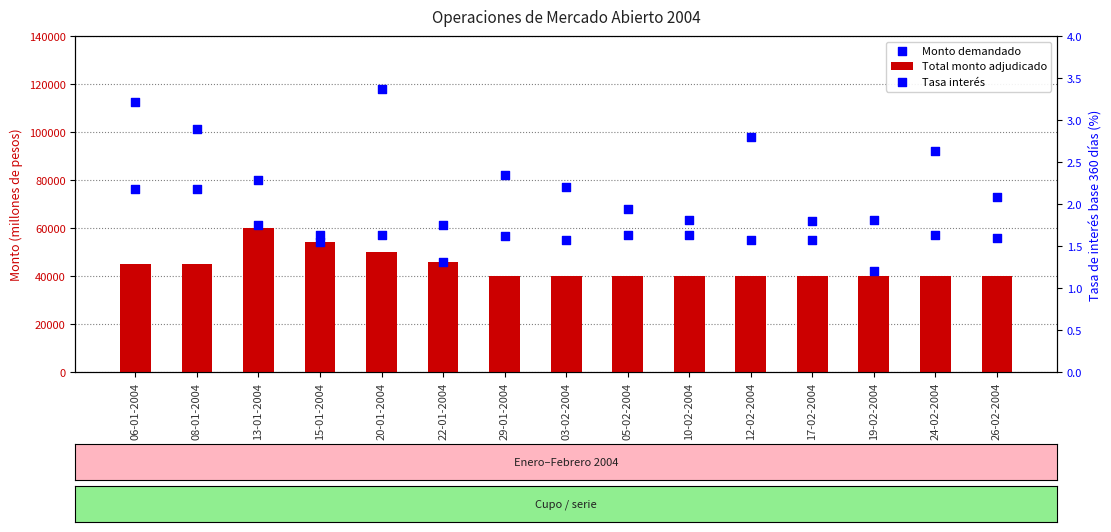

What are all the series names shown in the legend?

Total monto adjudicado, Monto demandado, Tasa interés